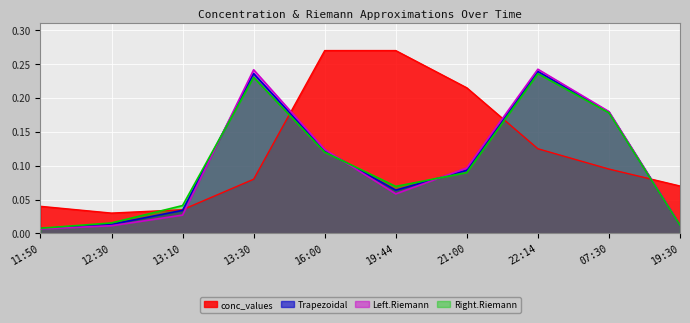

Which series ends up on top after the final intersection of conc_values and Right.Riemann?

conc_values